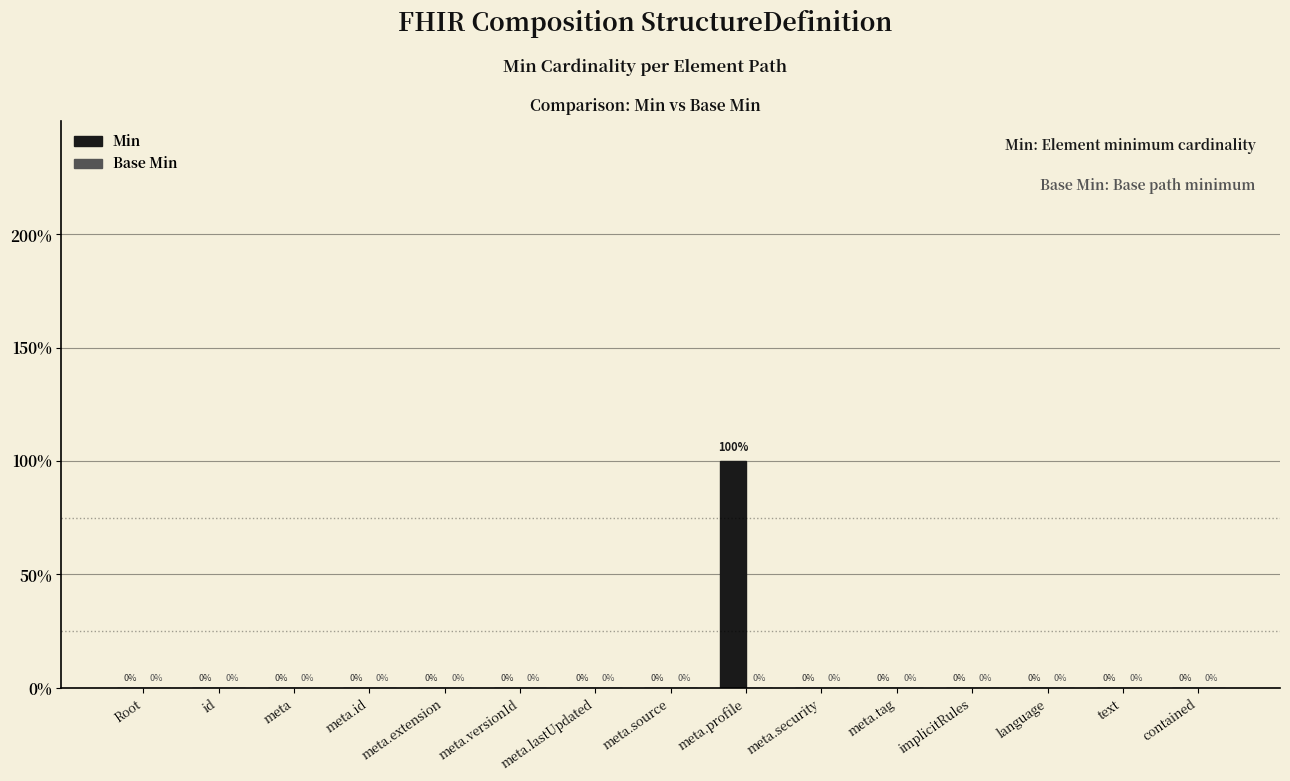

What is the label of the 5th bar from the left?

meta.extension